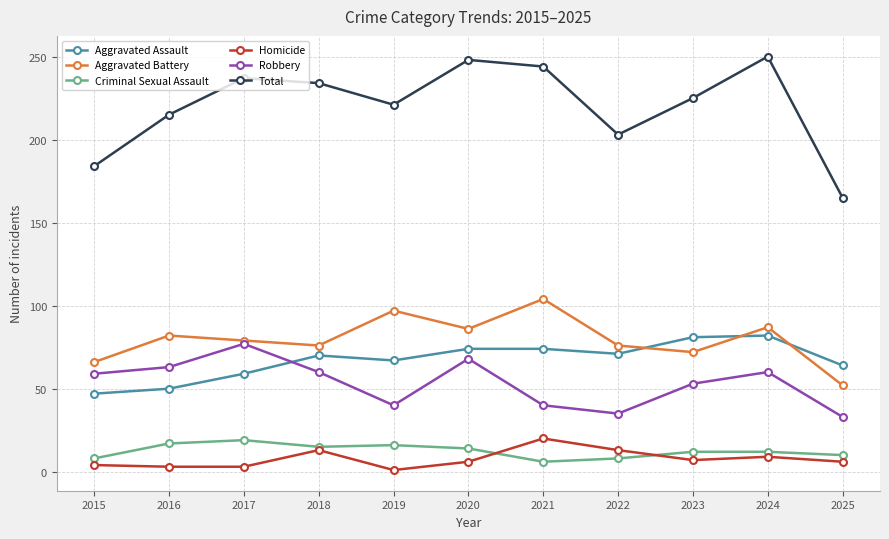

What is the sum of the Total values at 2021 and 2015?

428